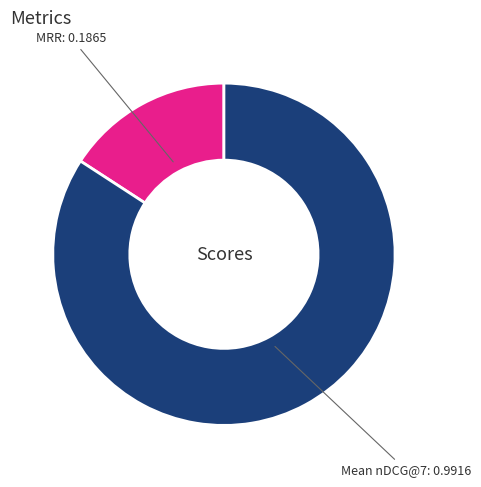

What is the largest slice in the pie chart?

Mean nDCG@7